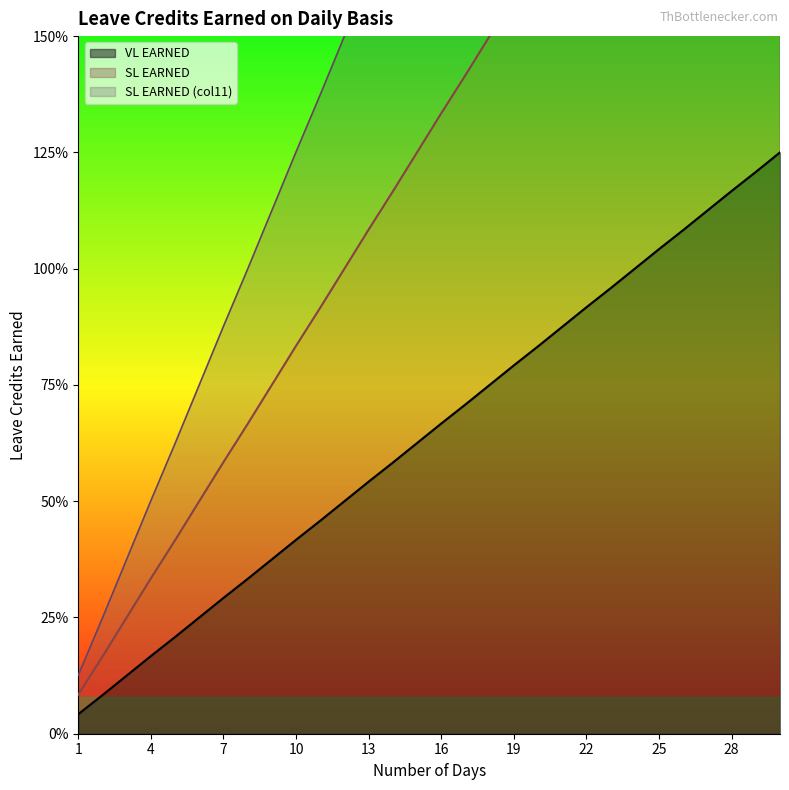

What is the approximate value of SL EARNED (col11) at 9?

1.1